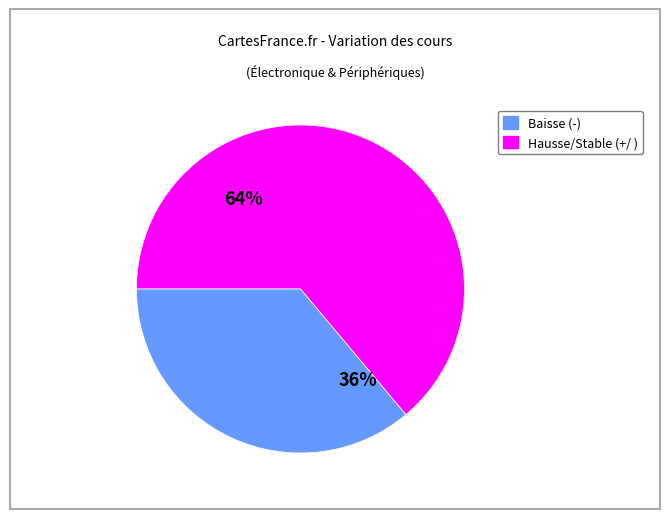

To the nearest percent, what is the average slice percentage?

50%